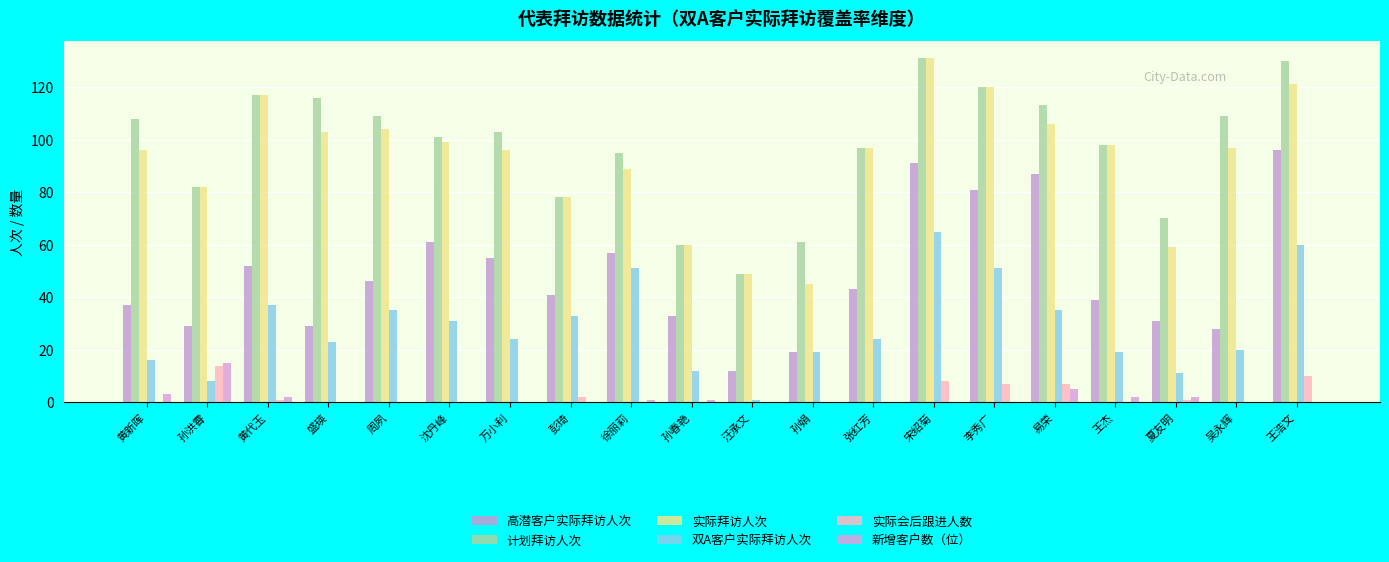

What is the sum of all 新增客户数（位） values?

31